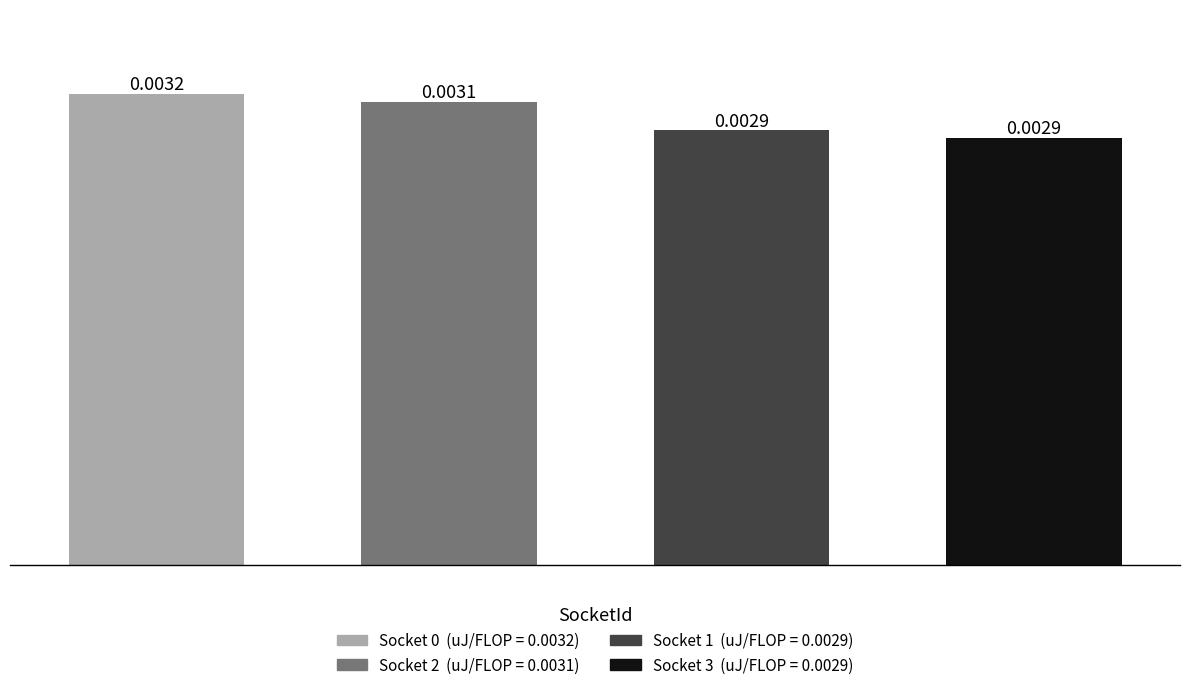

Rank the categories by value from highest to lowest.

0, 2, 1, 3